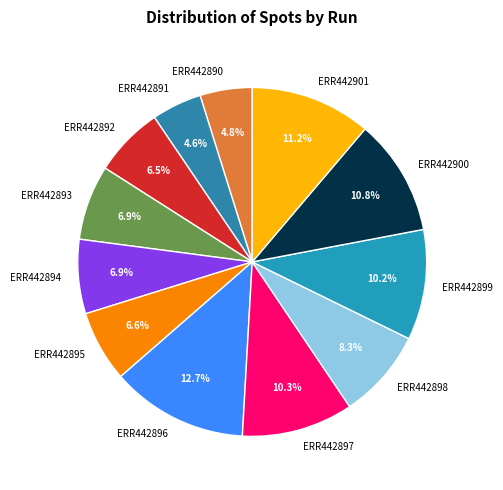

Which category has the biggest portion of the pie?

ERR442896